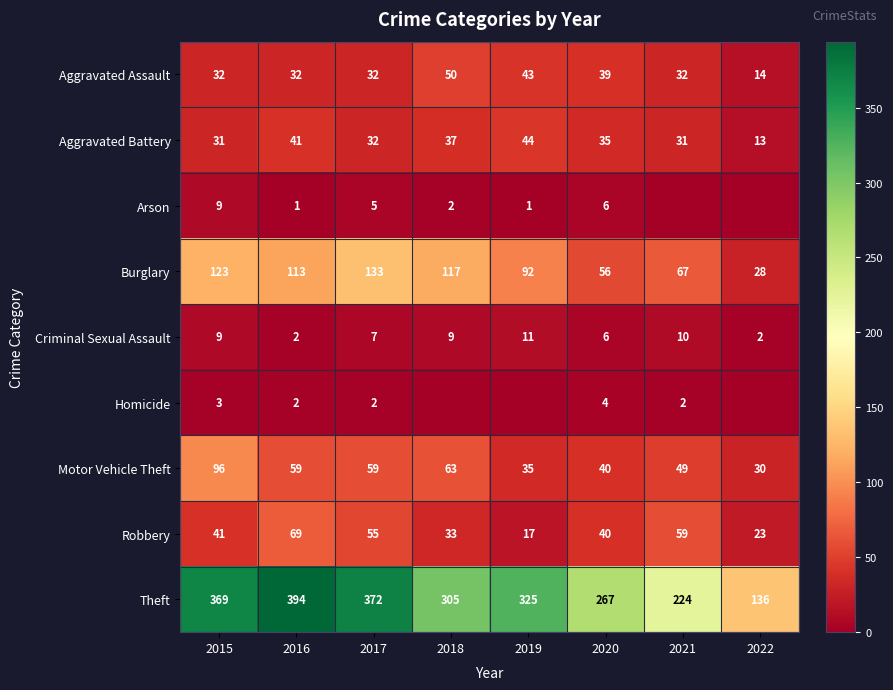

The value of Criminal Sexual Assault at 2022 is 2. True or false?

True